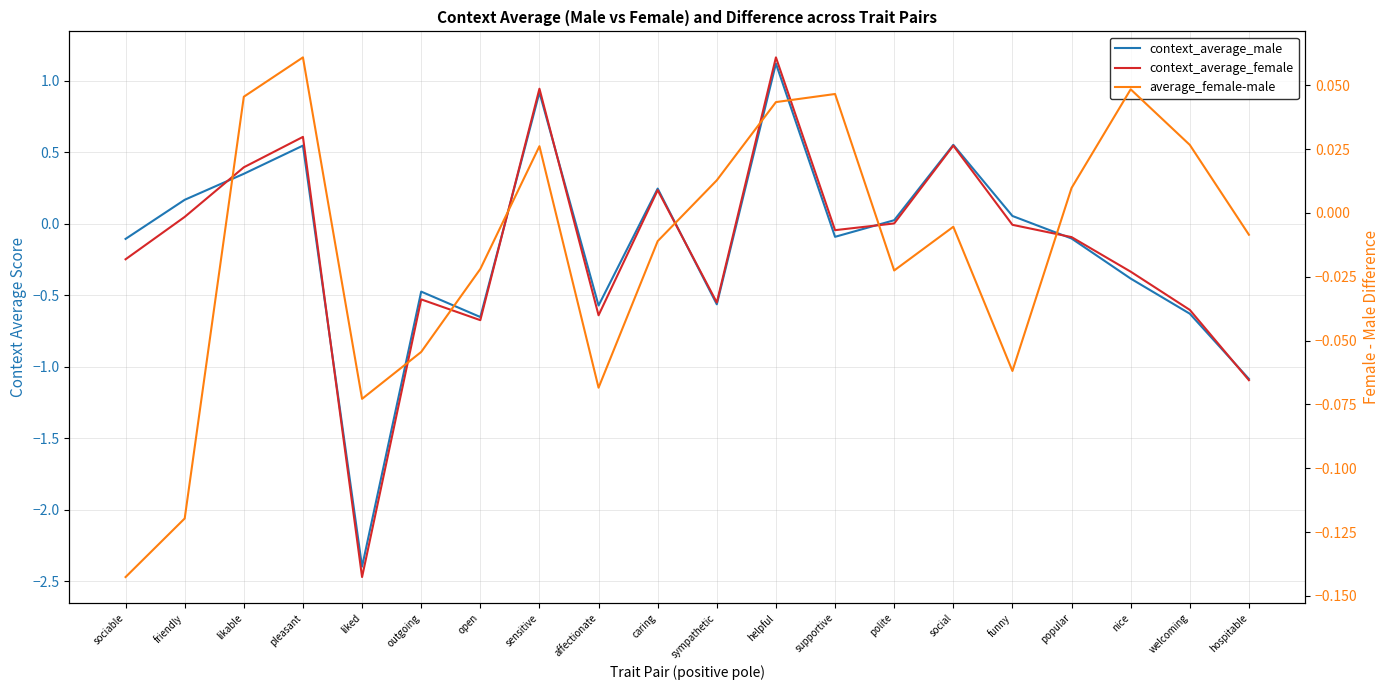

What is the smallest value displayed?

-2.5